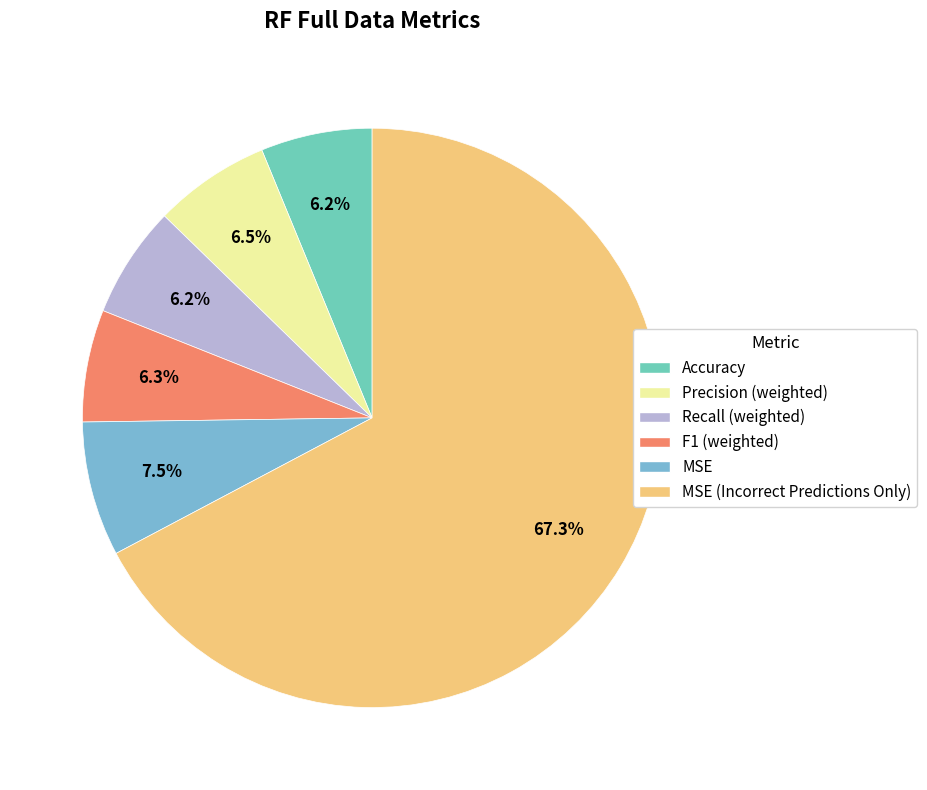

To the nearest percent, what is the difference between the MSE and Recall (weighted) slice percentages?

1%